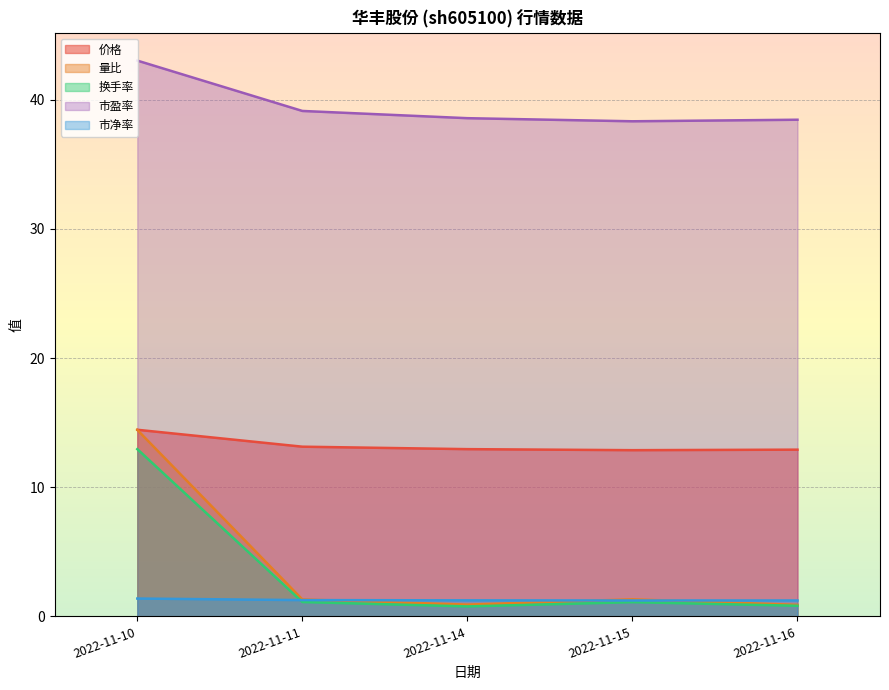

What is the highest value of the 价格 series?

14.4